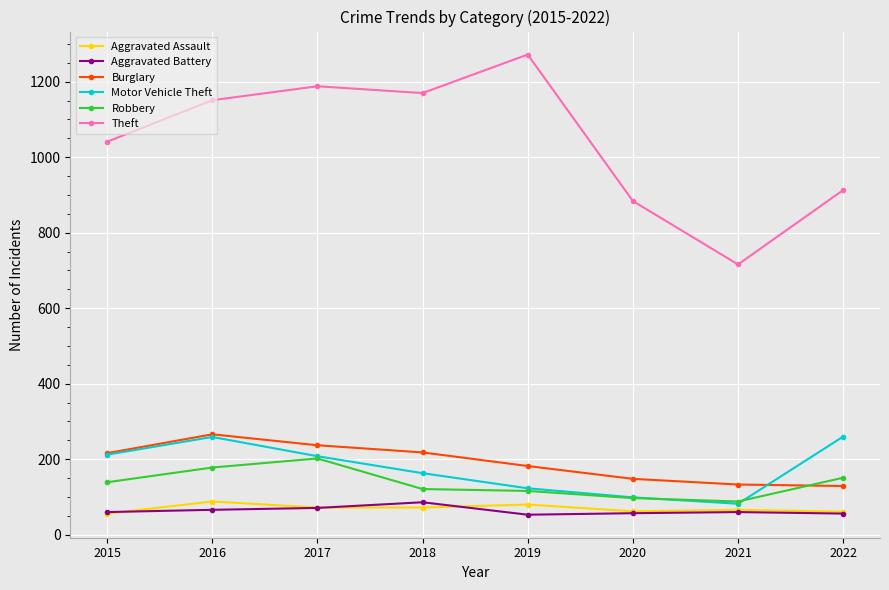

What is the value of the Aggravated Assault point at the 3rd from the left?

72